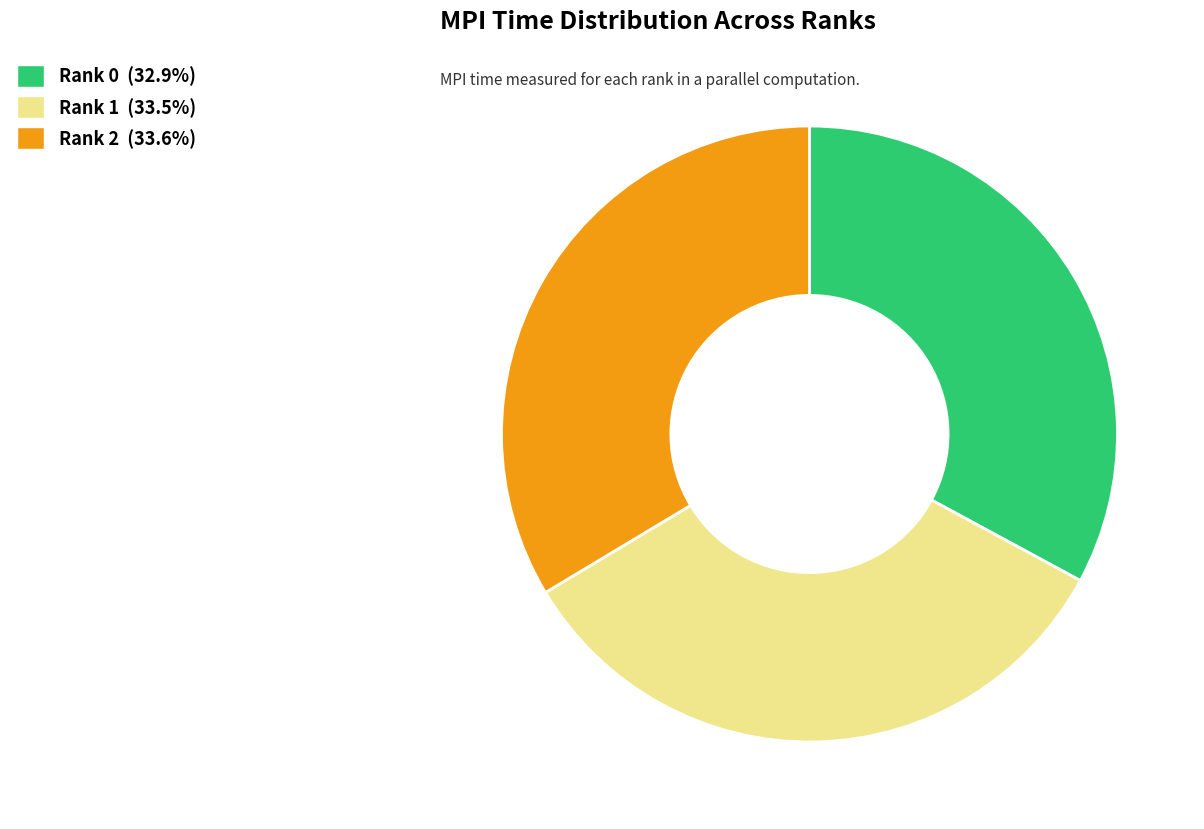

The Rank 2 slice represents 46% of the pie. True or false?

False